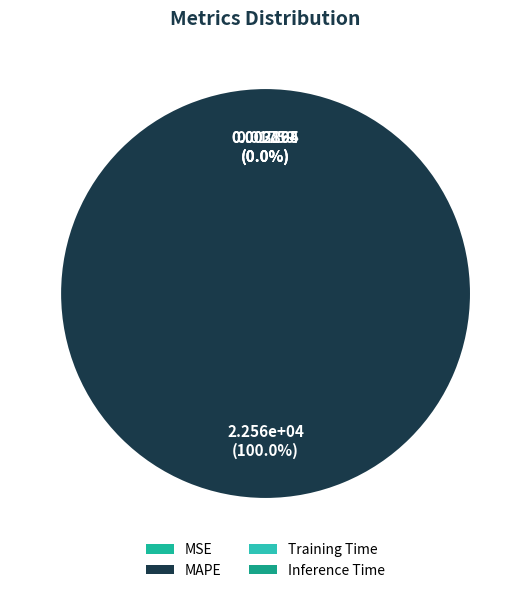

Combined, do Training Time and Inference Time account for over 50%?

No